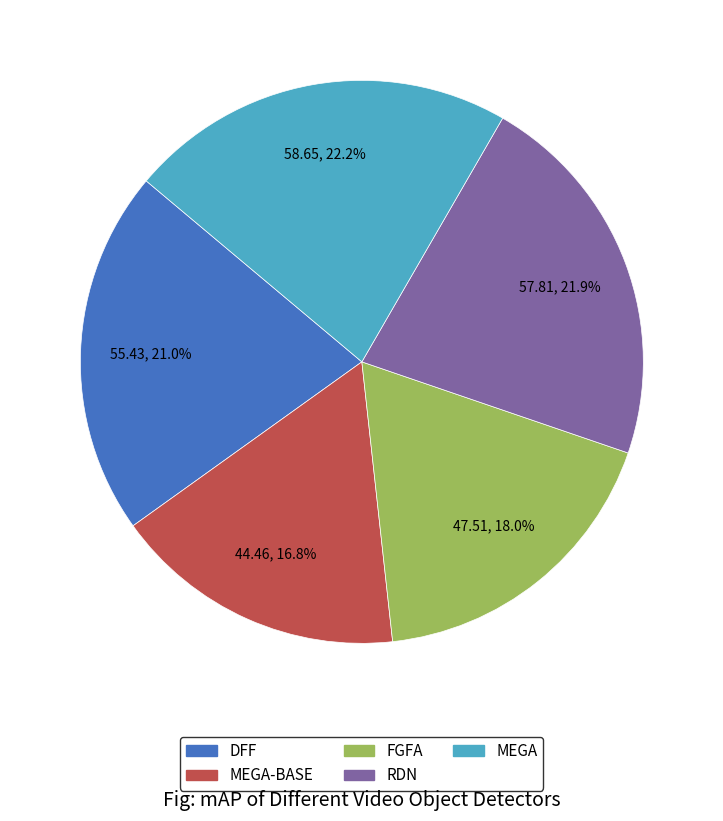

Does any single category account for the majority?

No